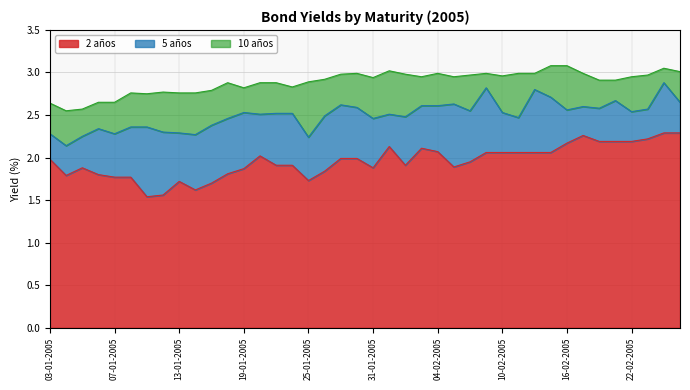

What is the sum of the 5 años values at 18-01-2005 and 03-01-2005?

4.7